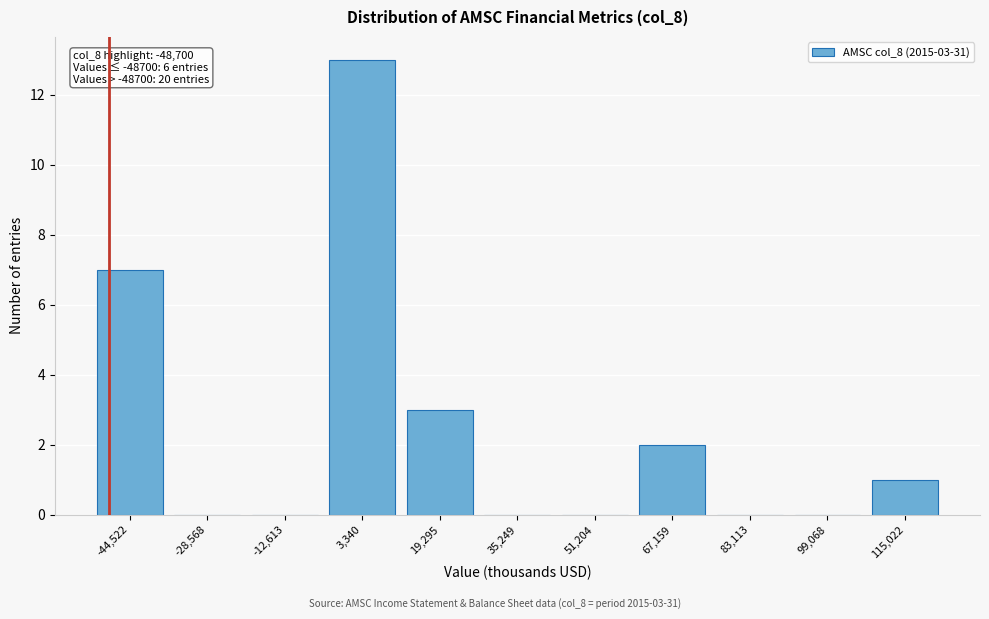

Over which range of the x-axis is the bar tallest?

-4000 to 12000